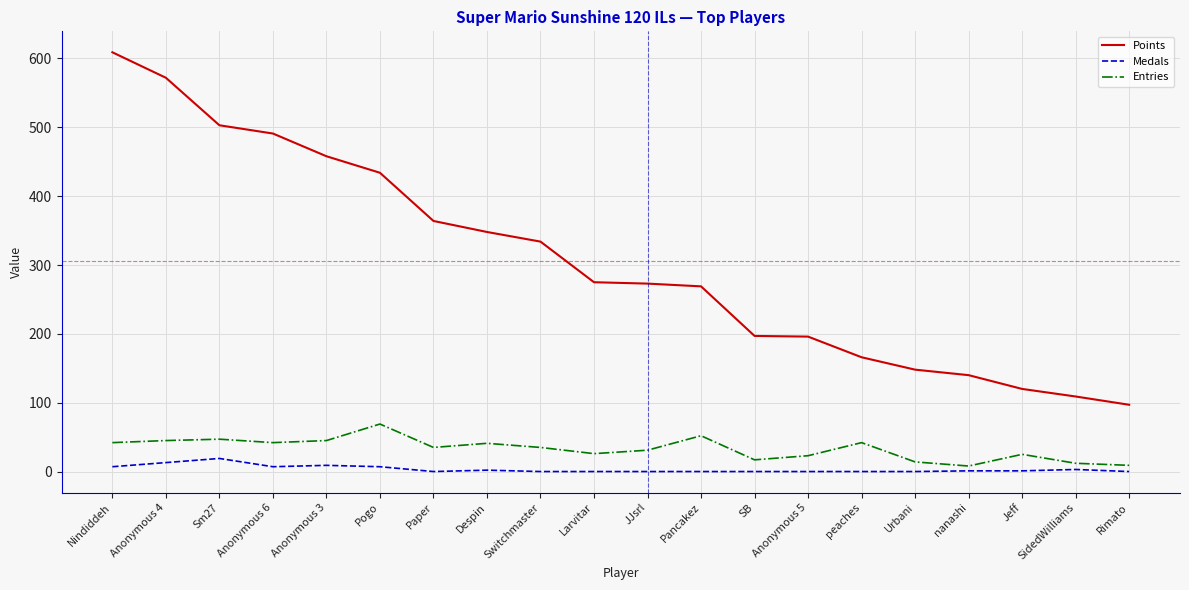

What is the highest value of the Entries series?

69